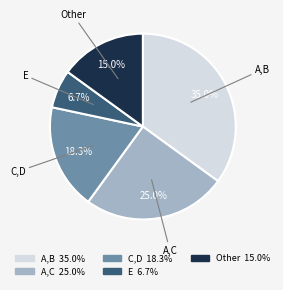

The A,B slice represents 35% of the pie. True or false?

True